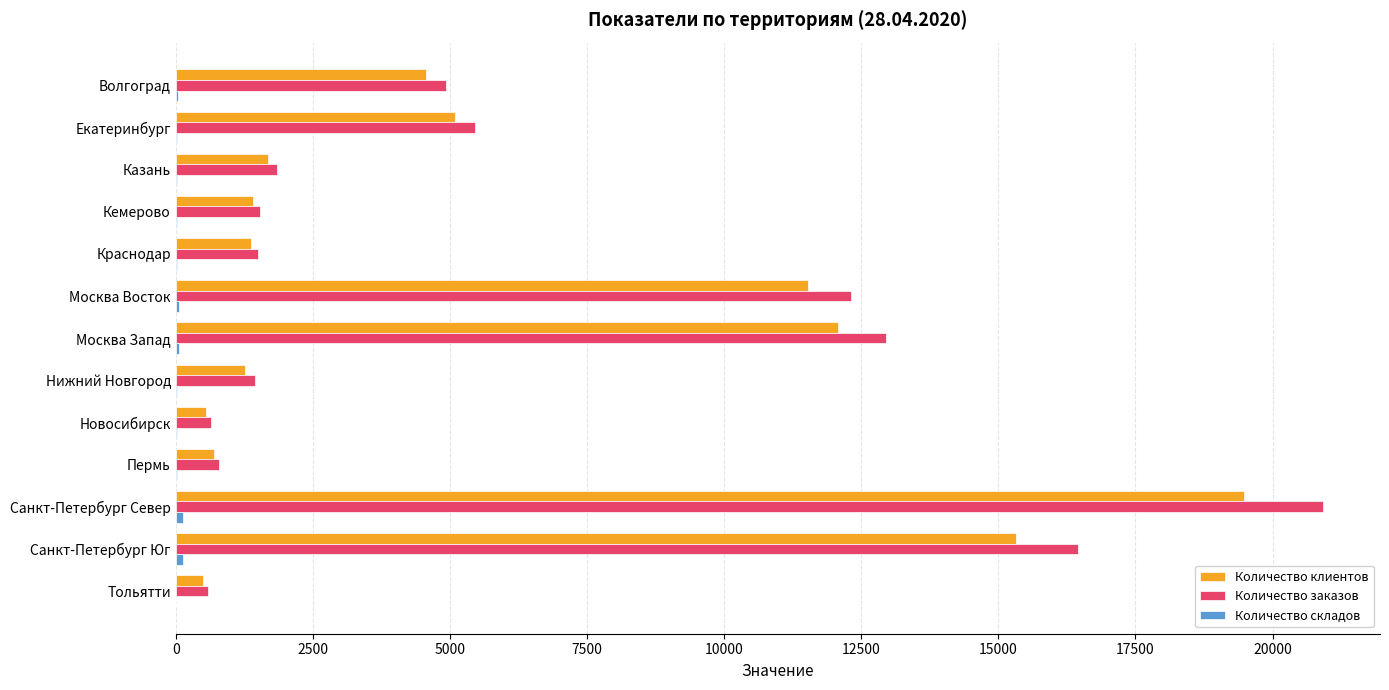

Which category has the highest value across all series?

Санкт-Петербург Север